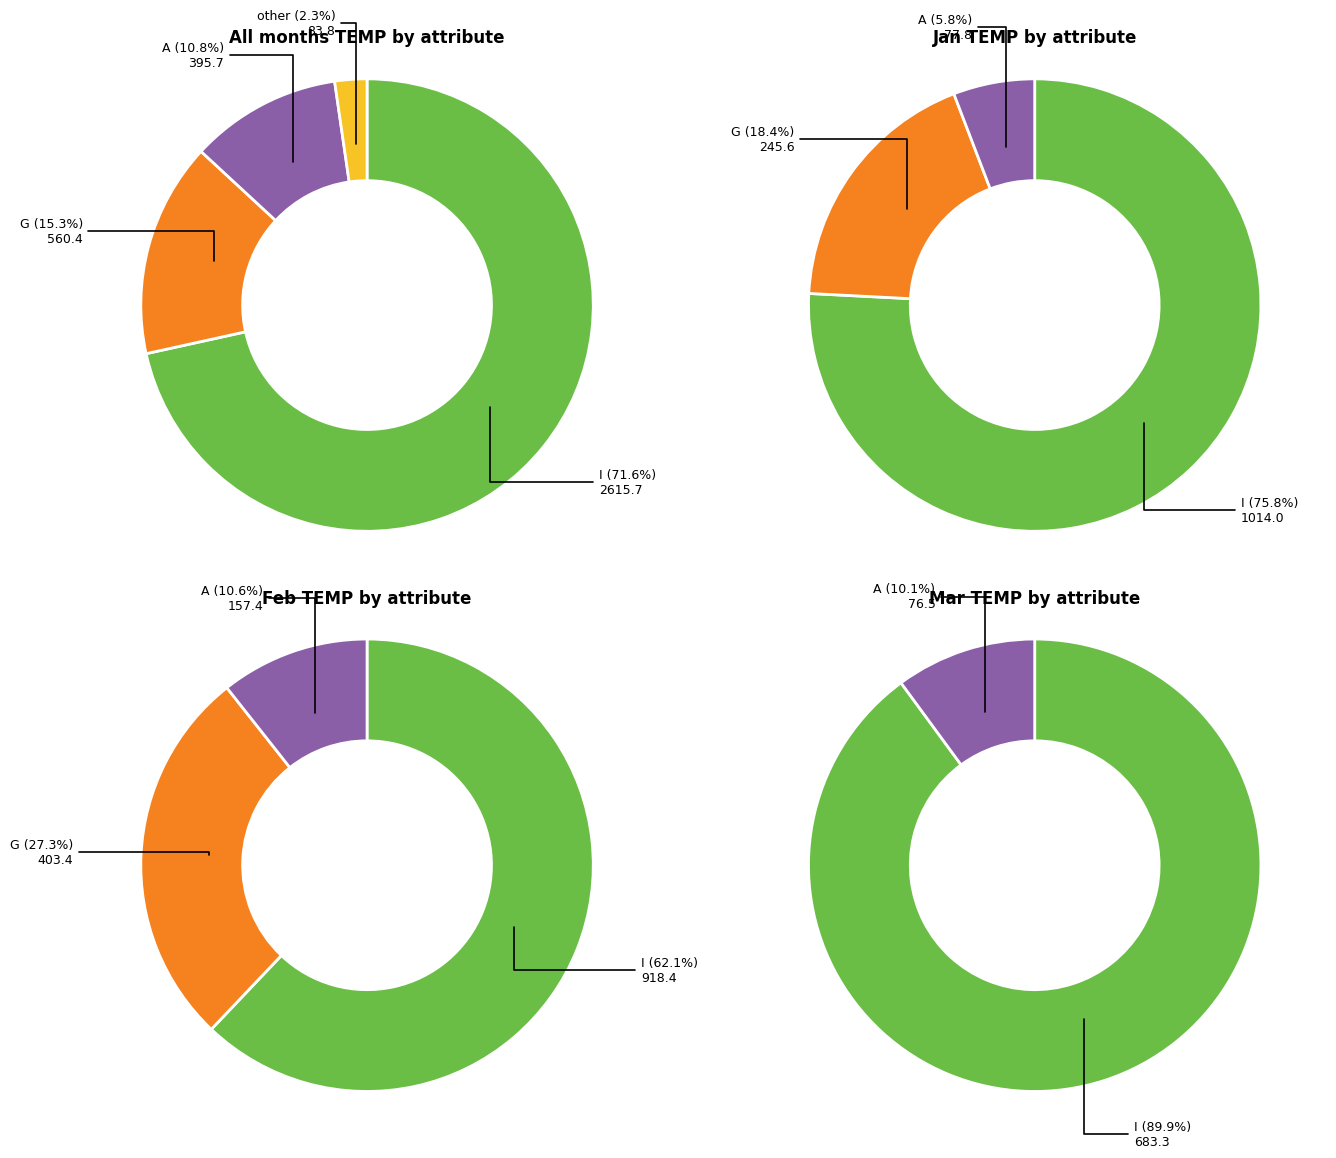

How many slices are in this pie chart?

4